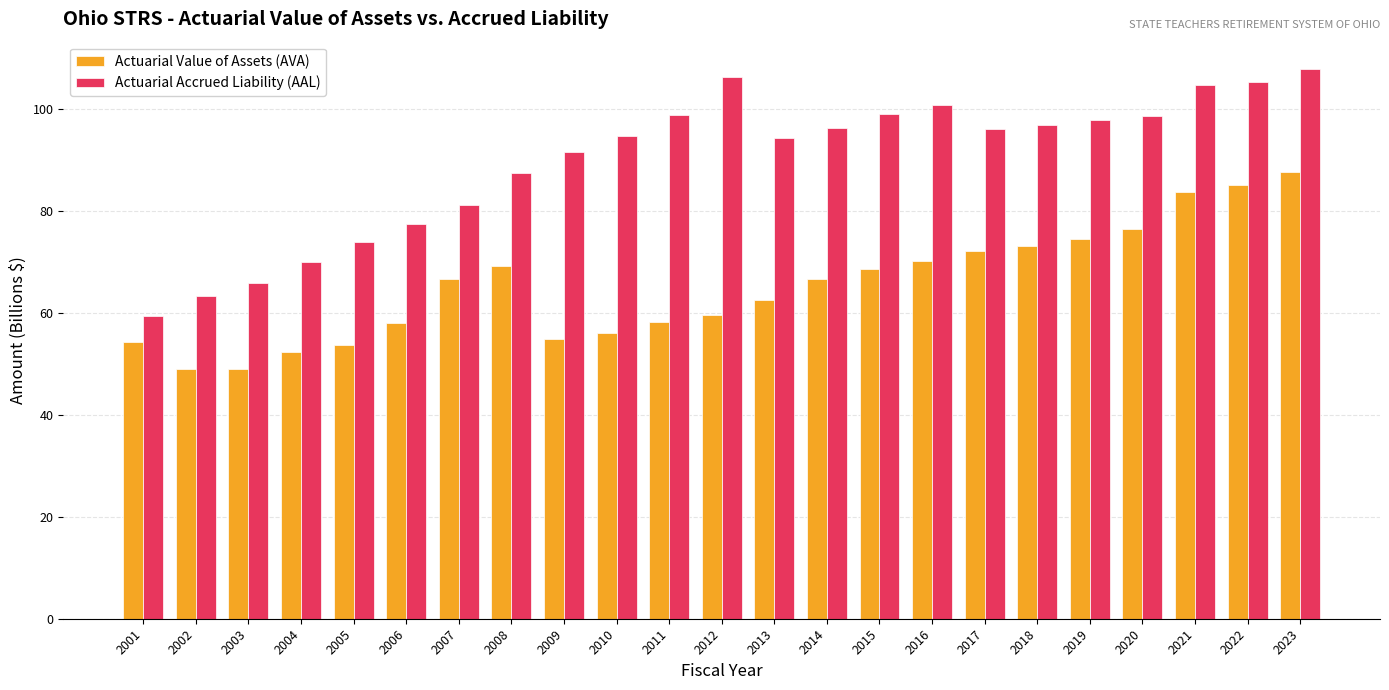

How many series are shown in this chart?

2